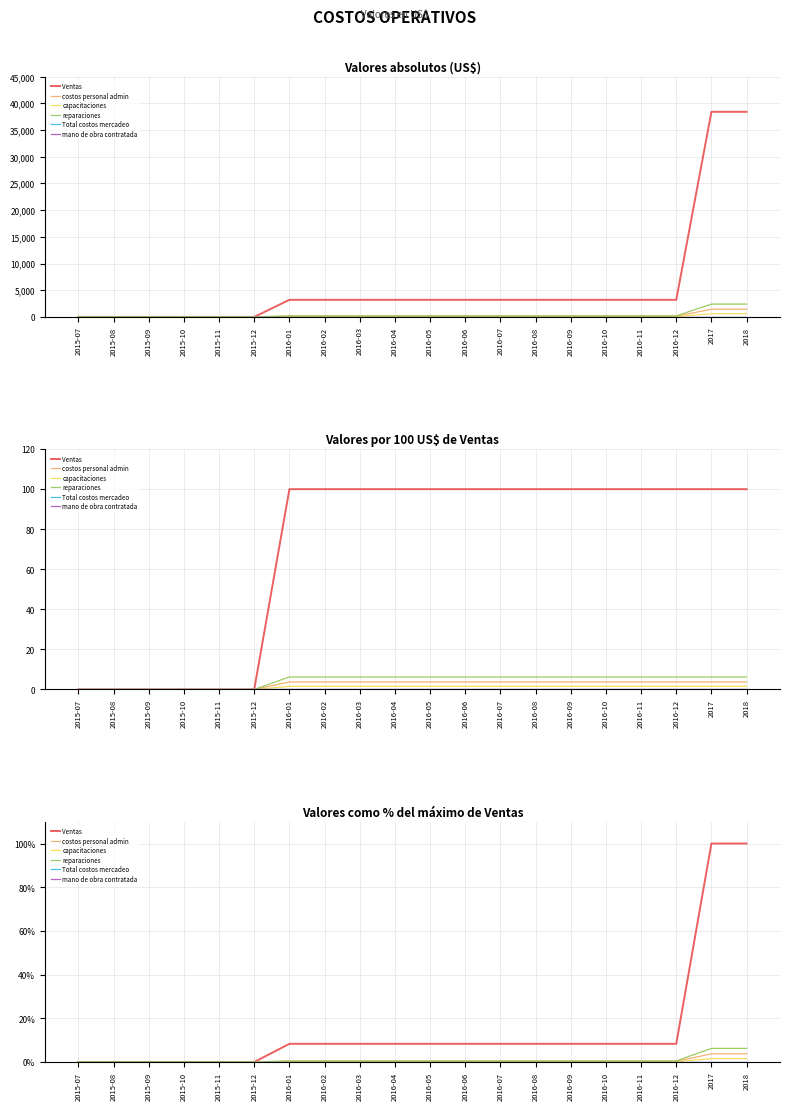

What position from the left is 2016-02?

8